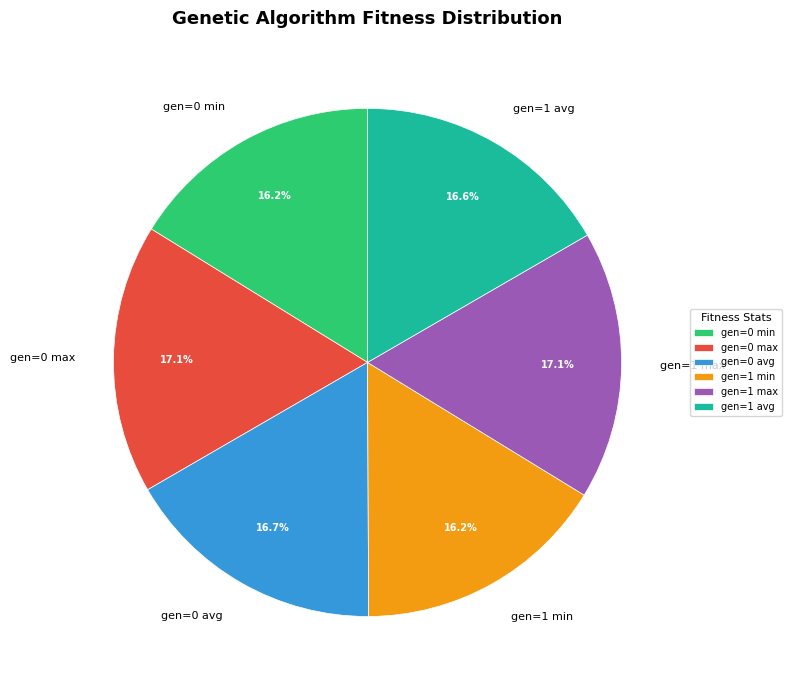

Does gen=0 min account for over 50% of the chart?

No